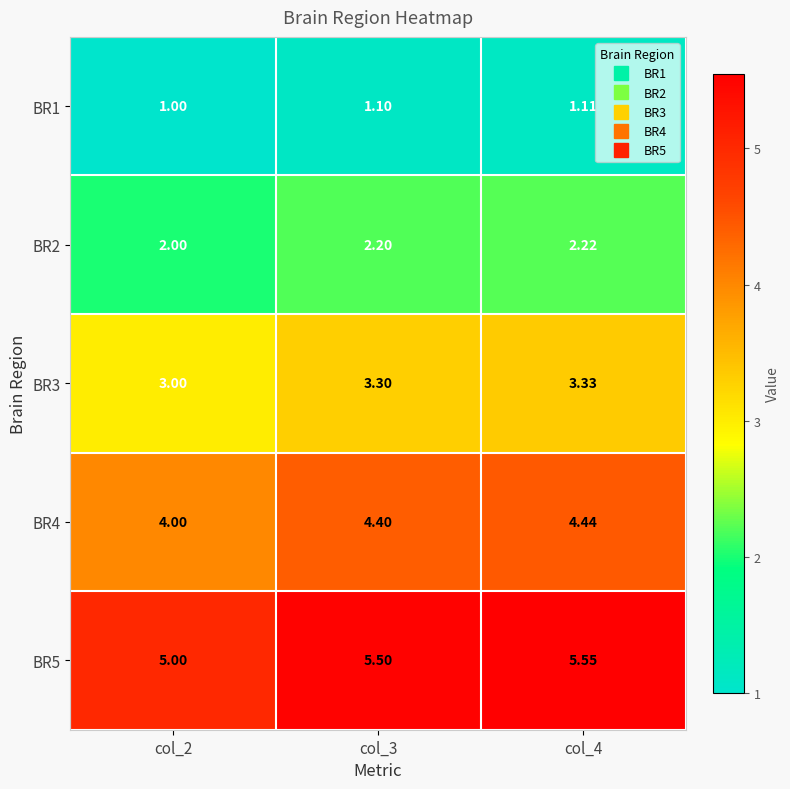

Is the value of BR1 at col_4 greater than the value of BR2 at col_3?

No